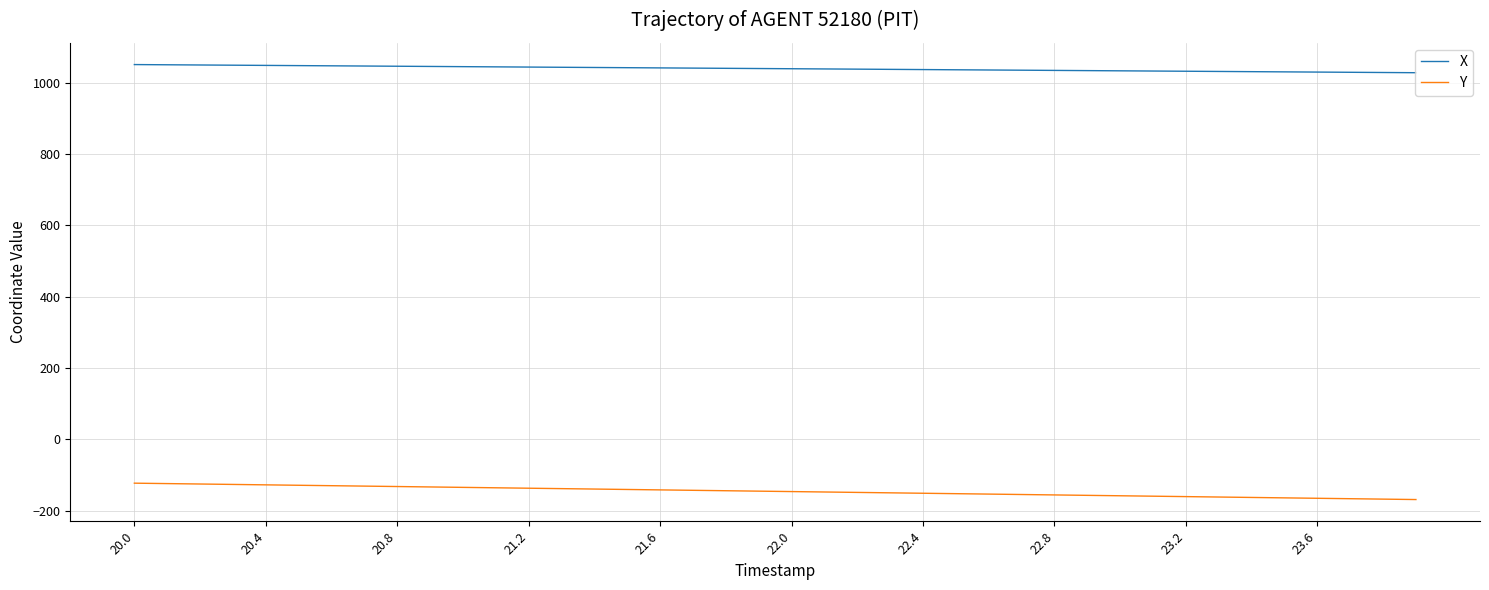

Which series has the largest total across all categories?

X